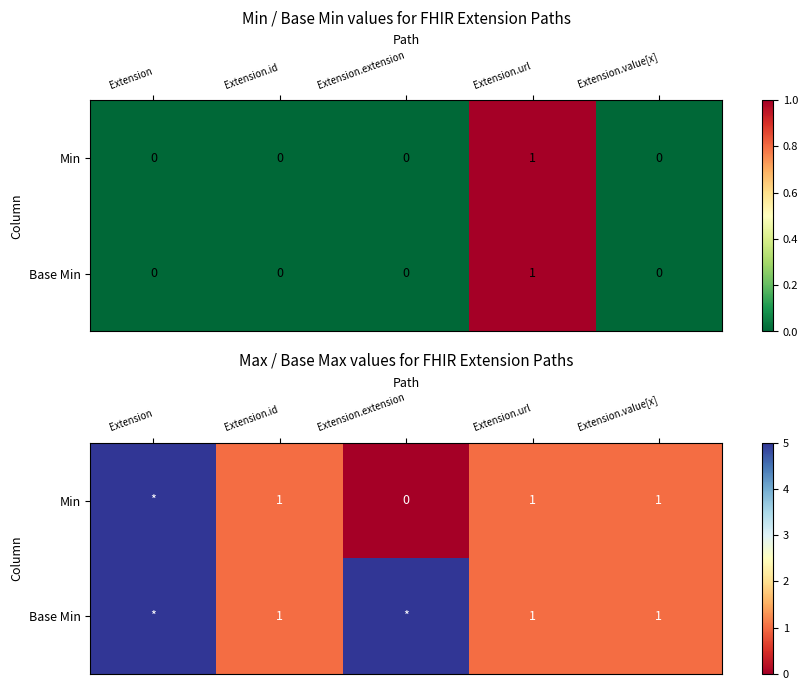

How many values in Min are above zero?

4